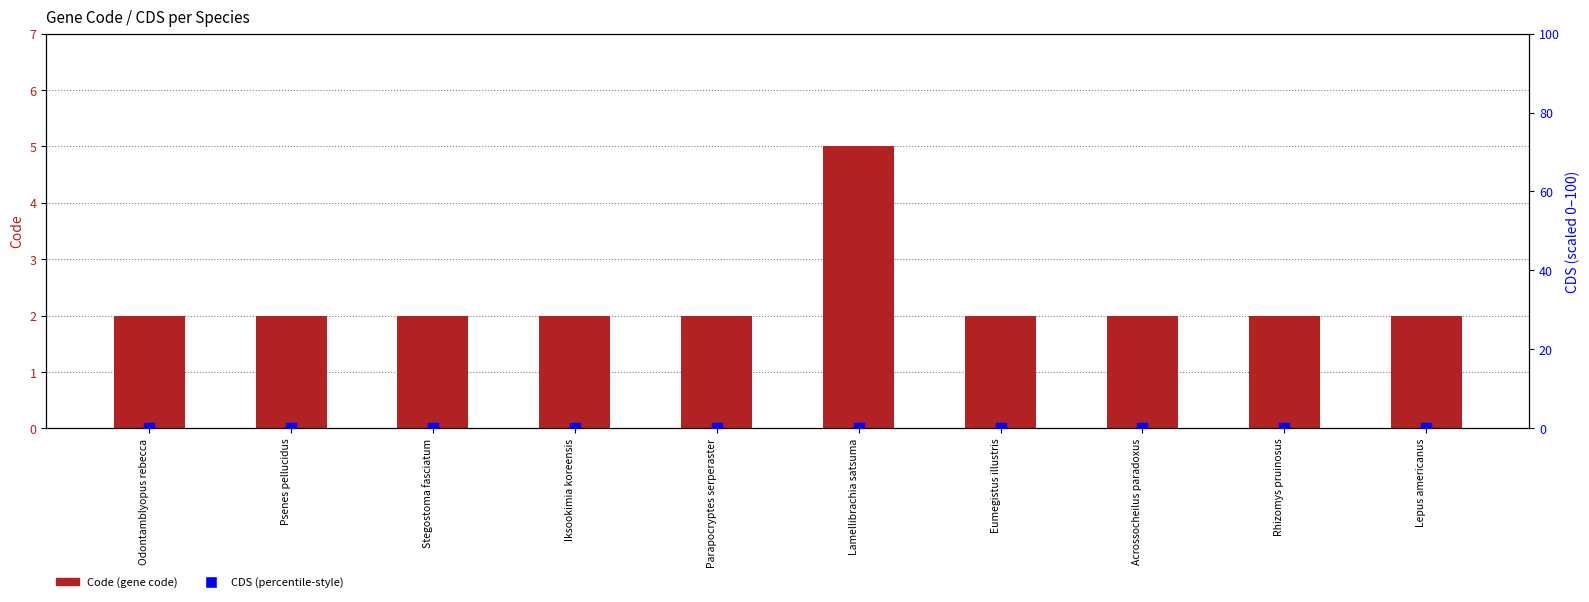

At how many categories does at least one series exceed 1?

10